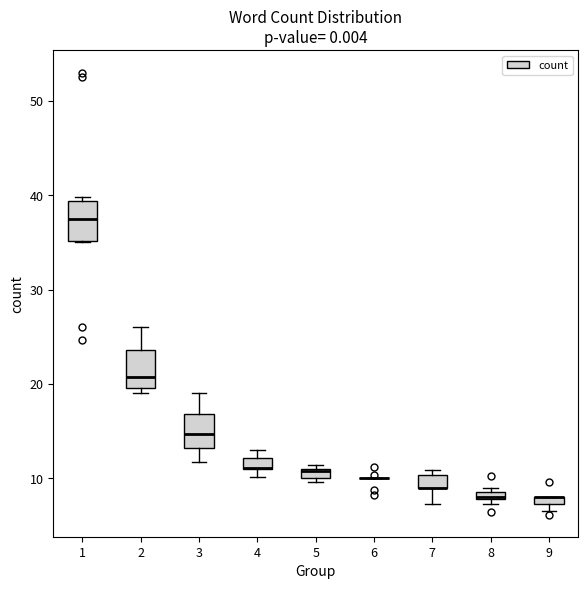

Where does the upper whisker of the box at x = 2 end on the y-axis? The values are not printed on the chart, so give them approximately, as read against the axis.

26